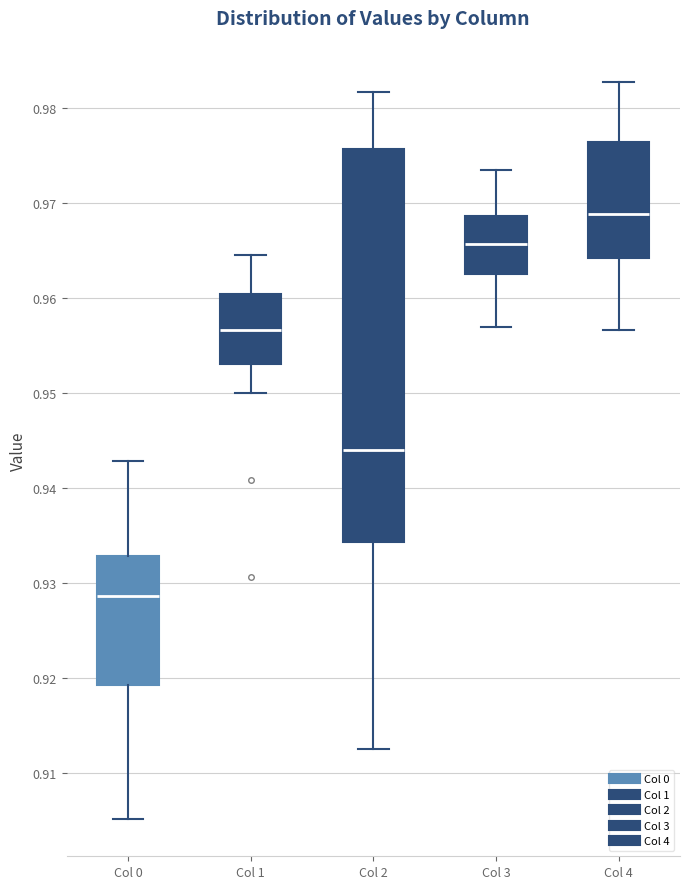

Reading left to right, read every box against the y-axis: the position of its median line, the range the box covers, and the ends of its whiskers. The values are not printed on the chart, so give them approximately, as read against the axis.

Col 0: median 0.929, box 0.919 to 0.933, whiskers 0.905 to 0.943
Col 1: median 0.957, box 0.953 to 0.960, whiskers 0.950 to 0.965
Col 2: median 0.944, box 0.934 to 0.976, whiskers 0.913 to 0.982
Col 3: median 0.966, box 0.963 to 0.969, whiskers 0.957 to 0.974
Col 4: median 0.969, box 0.964 to 0.976, whiskers 0.957 to 0.983